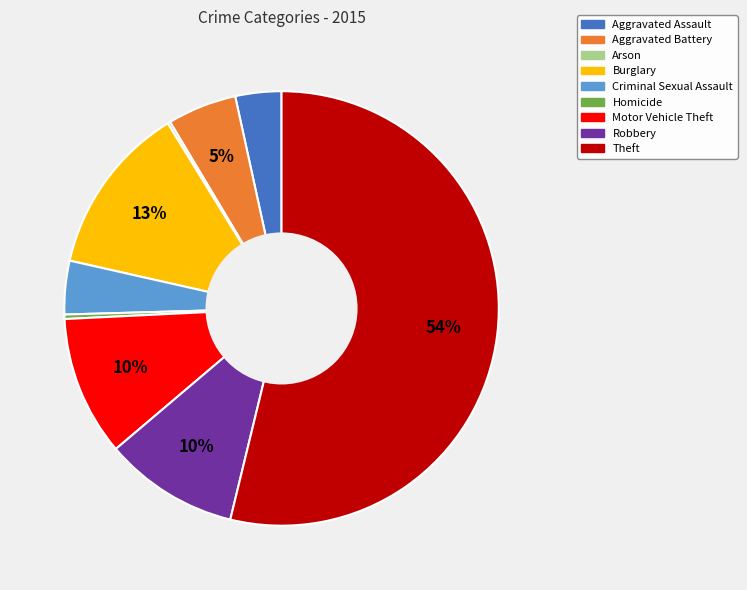

Which has a higher value, Motor Vehicle Theft or Theft?

Theft